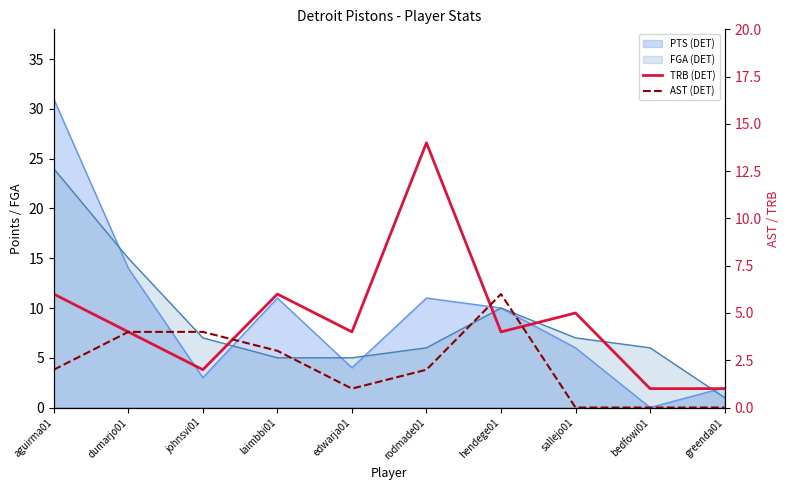

How many times do TRB (DET) and AST (DET) cross each other?

3